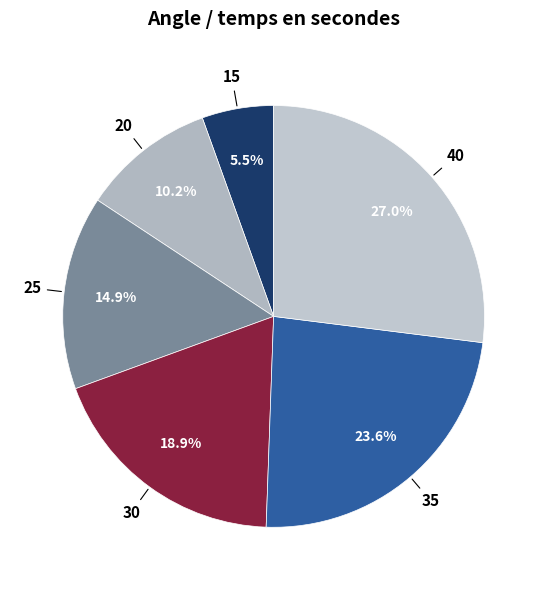

How many segments does this pie chart have?

6